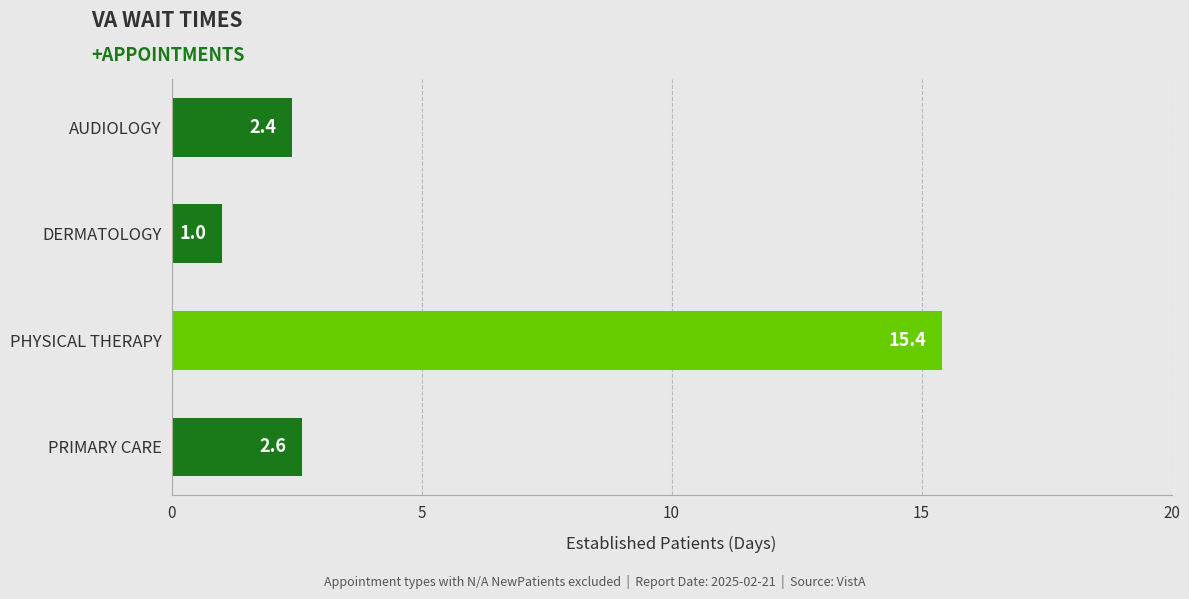

The value at PRIMARY CARE is 4.5. True or false?

False